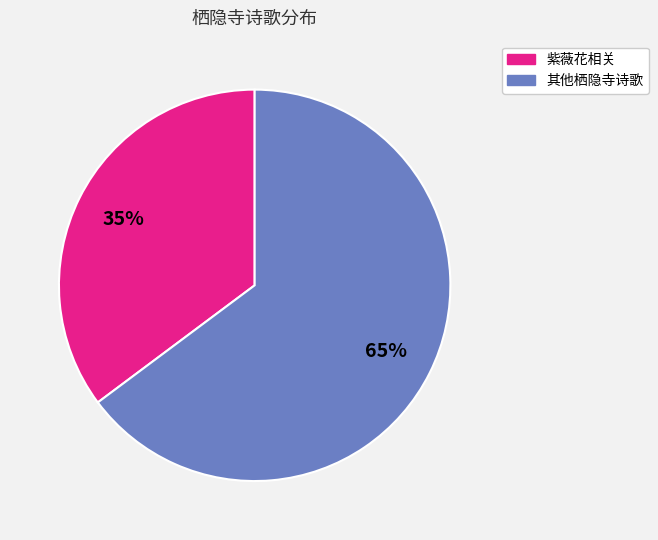

To the nearest percent, what is the average slice percentage?

50%